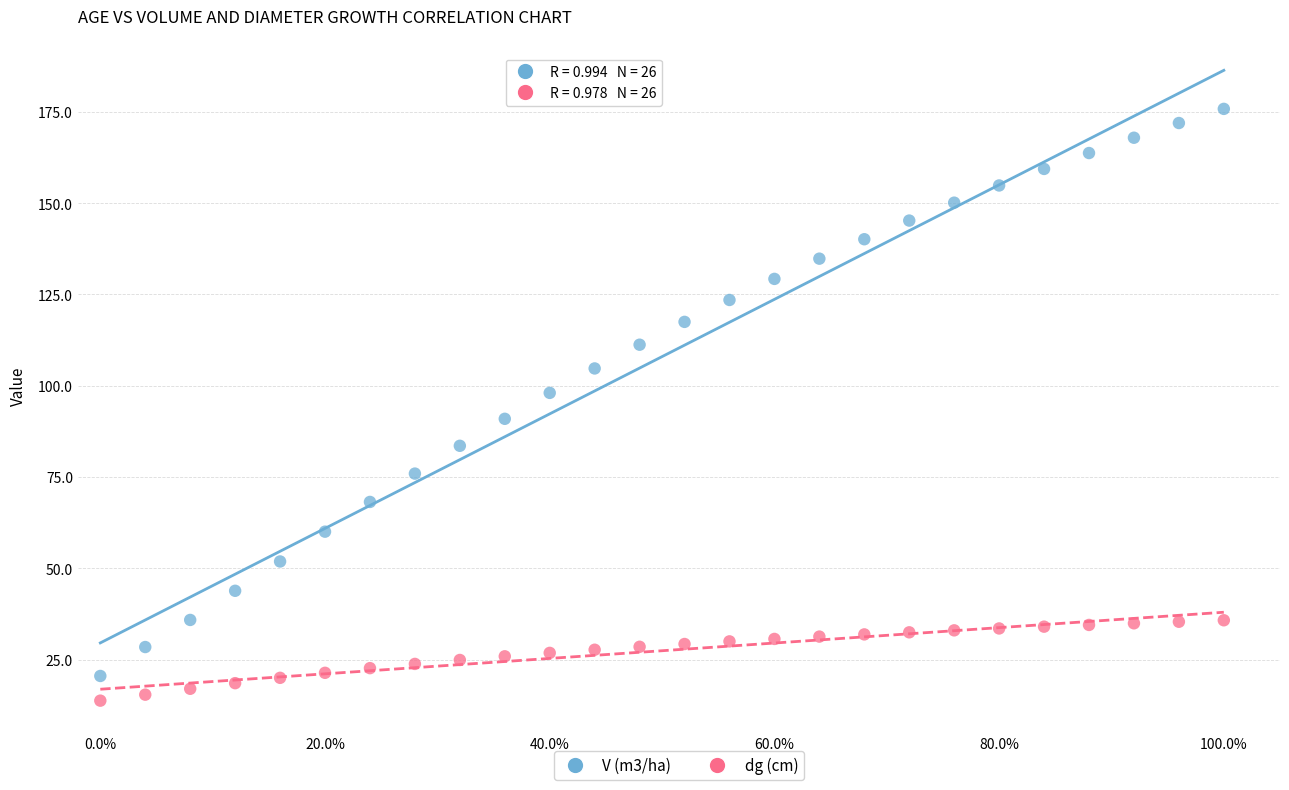

Which series reaches the minimum Y coordinate?

dg (cm)